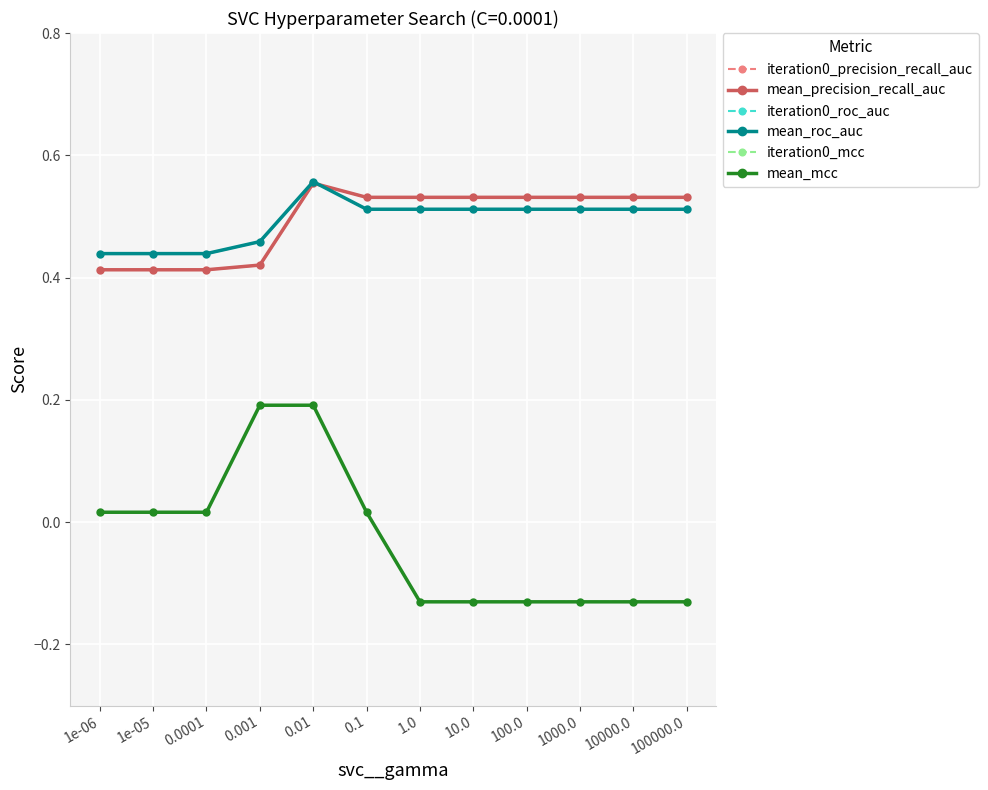

What is the total value across all series at 1e-05?

1.7